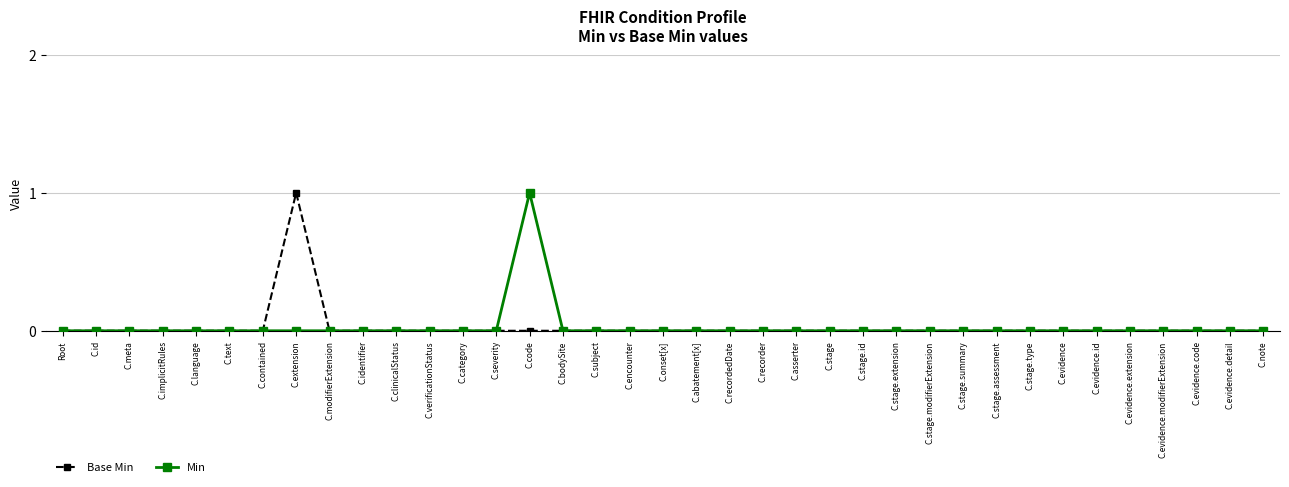

Is it true that Base Min equals 0 at C.asserter?

True